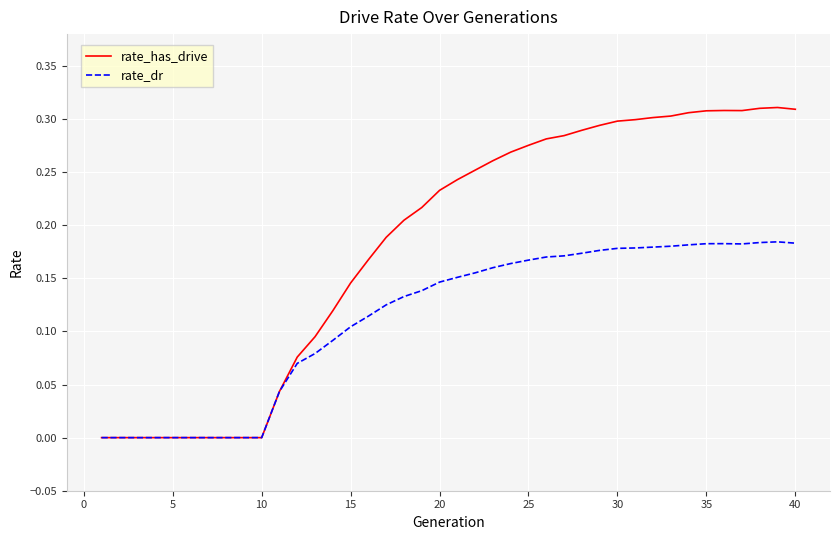

Count the rate_has_drive values in the range 0 to 1.

40